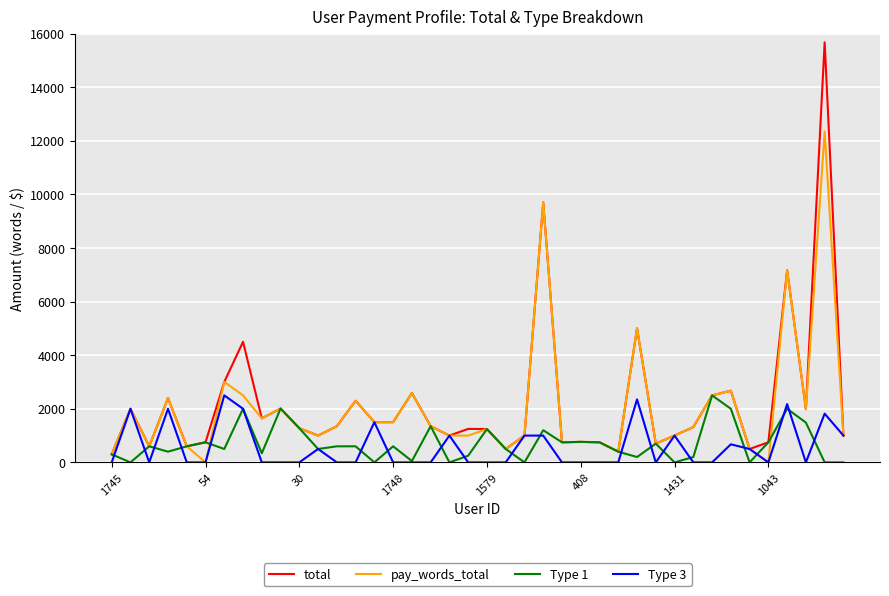

In Type 1, how many points are lower than both neighbors (excluding endpoints)?

13